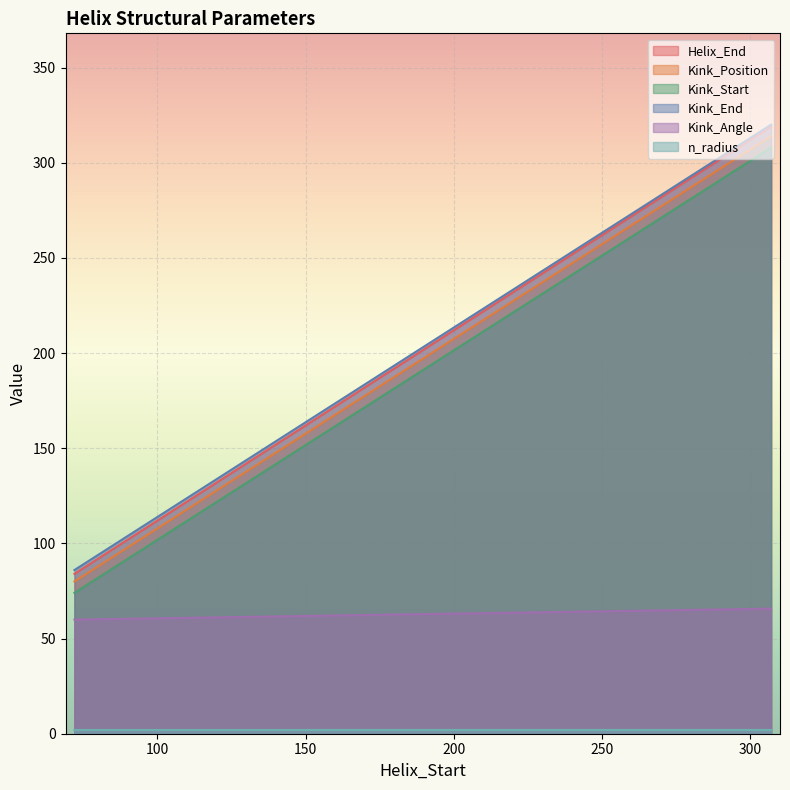

At which category does the chart reach its minimum across all series?

72